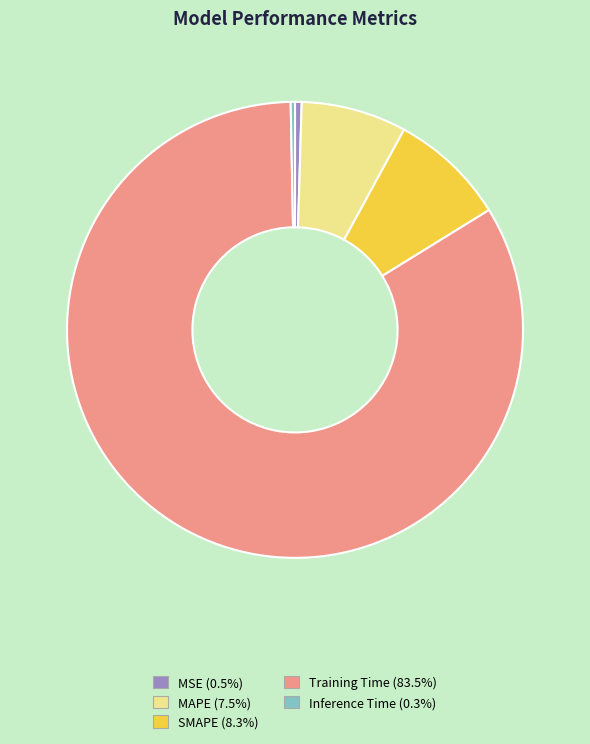

Which category accounts for the majority?

Training Time